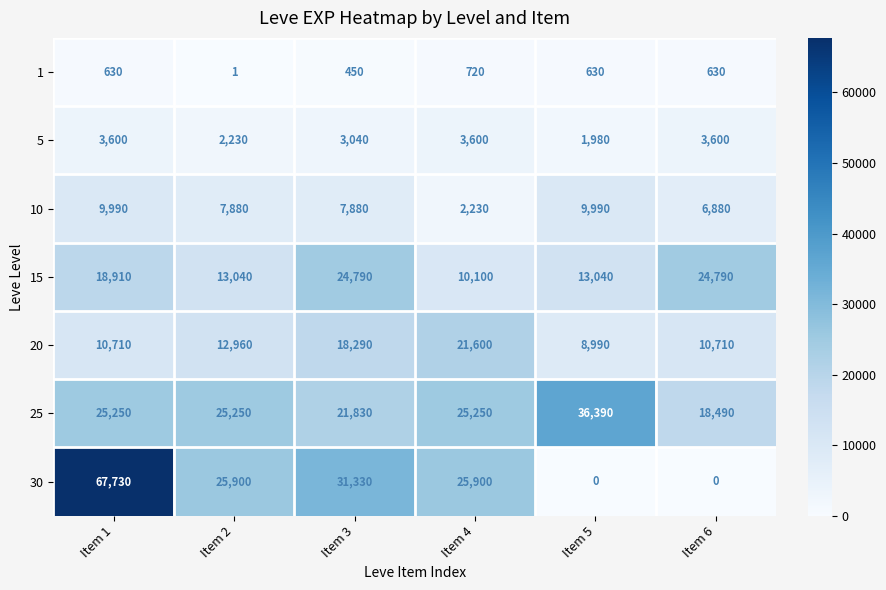

At which category does the chart reach its peak across all series?

Item 1